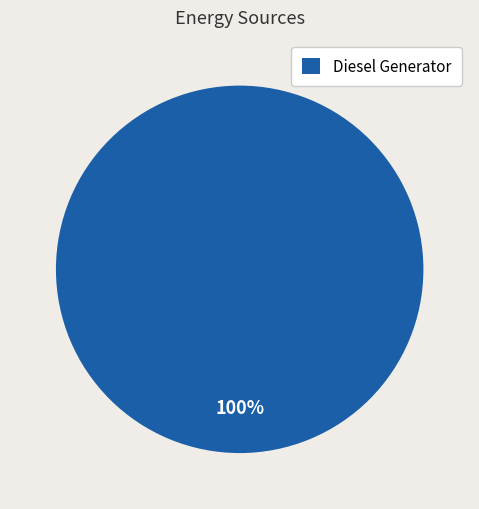

What is the majority slice?

Diesel Generator